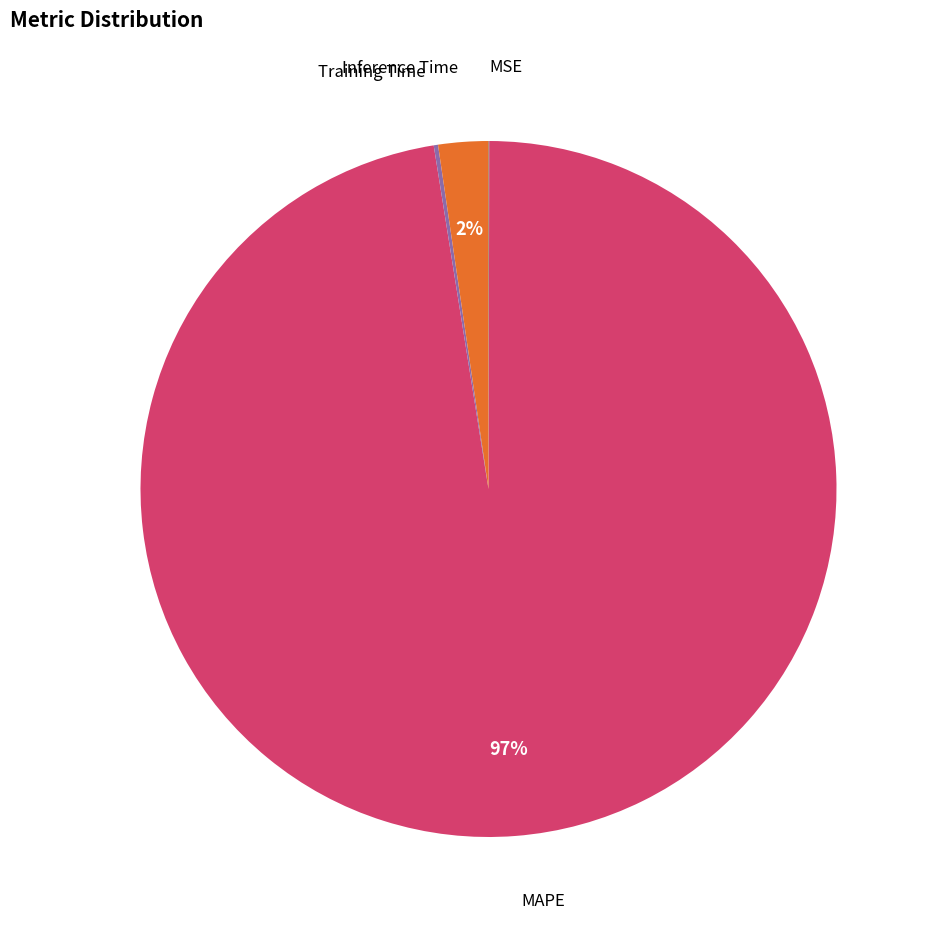

The Inference Time slice represents 2% of the pie. True or false?

True